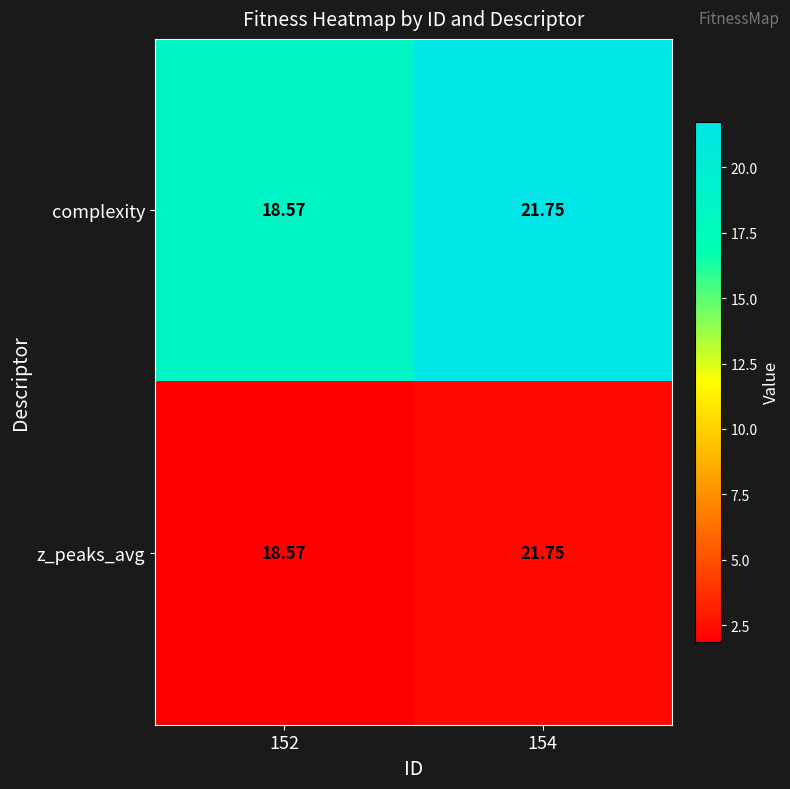

What is the spread (max minus min) of values at 152?

0.0